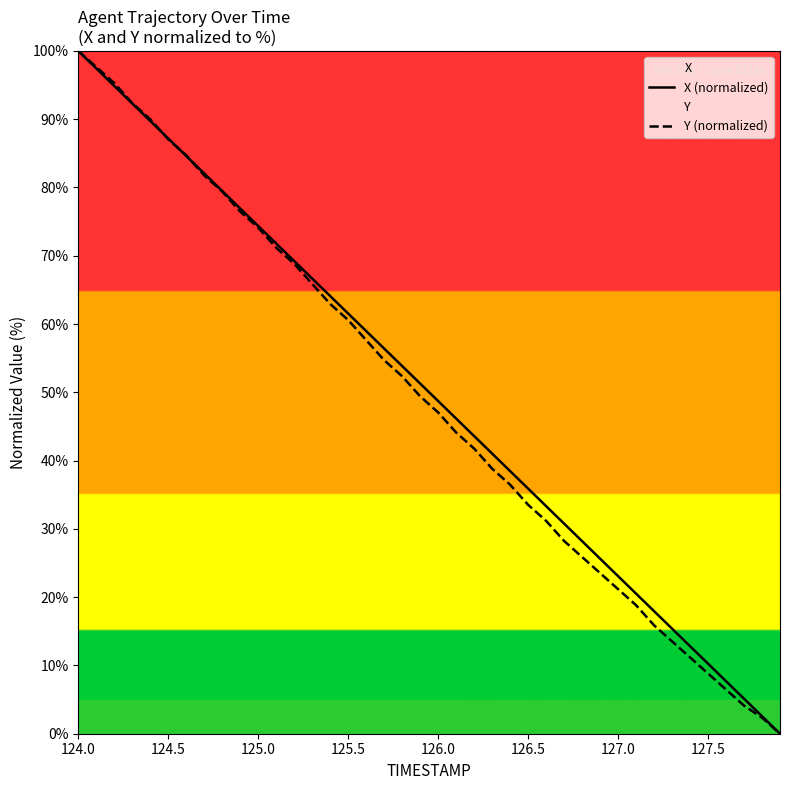

Reading right to left, list all the values displayed in this chart.

X (normalized): 0.0	2.6	5.1	7.7	10.3	12.8	15.4	18.0	20.5	23.1	25.6	28.2	30.8	33.3	35.9	38.5	41.0	43.6	46.2	48.7	51.3	53.9	56.4	59.0	61.5	64.1	66.7	69.2	71.8	74.4	76.9	79.5	82.0	84.6	87.2	89.7	92.3	94.9	97.4	100.0
Y (normalized): 0.0	2.4	4.1	6.5	8.8	11.2	13.5	15.9	18.8	21.2	23.5	25.9	28.2	31.2	33.5	36.5	38.8	41.8	44.1	47.1	49.4	52.4	54.7	57.6	60.6	62.9	65.9	68.8	71.2	74.1	76.5	79.4	81.8	84.7	87.1	90.0	92.4	95.3	97.6	100.0